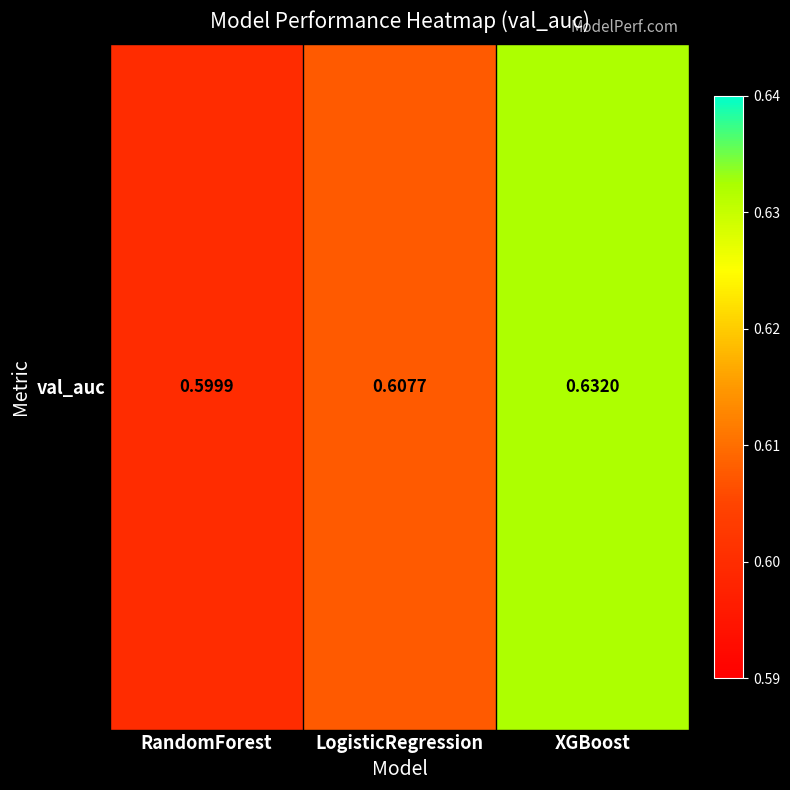

Read the value at XGBoost.

0.6